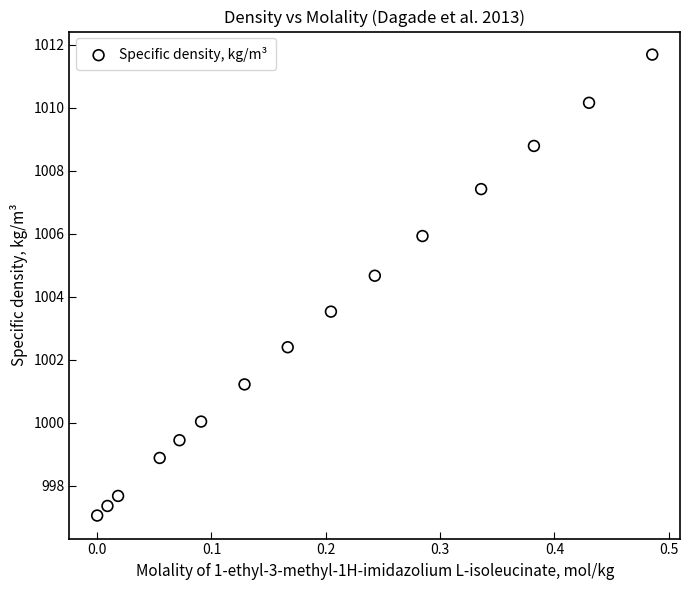

What Y value in the scatter plot is closest to 1004?

1003.5